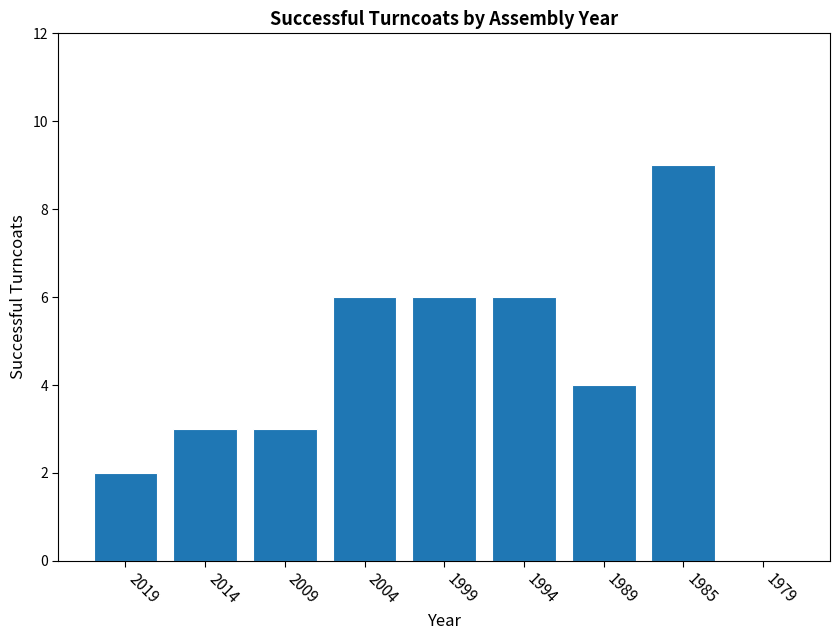

Reading left to right, list all the values displayed in this chart.

2019=2	2014=3	2009=3	2004=6	1999=6	1994=6	1989=4	1985=9	1979=0